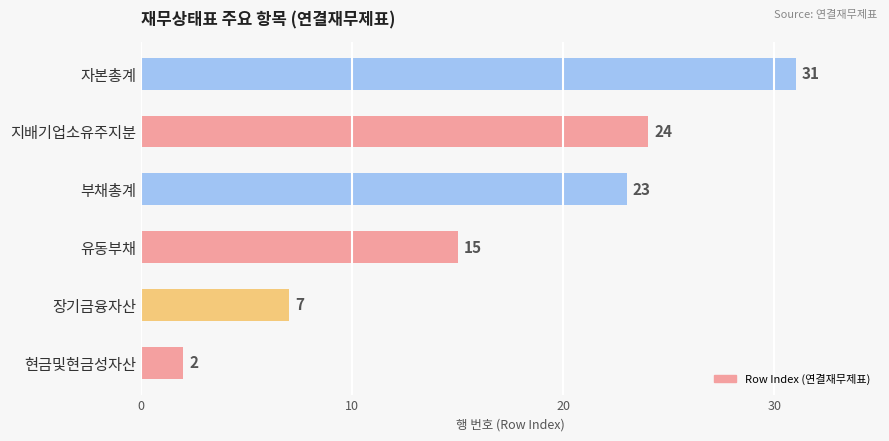

Reading bottom to top, list all the values displayed in this chart.

현금및현금성자산=2	장기금융자산=7	유동부채=15	부채총계=23	지배기업소유주지분=24	자본총계=31